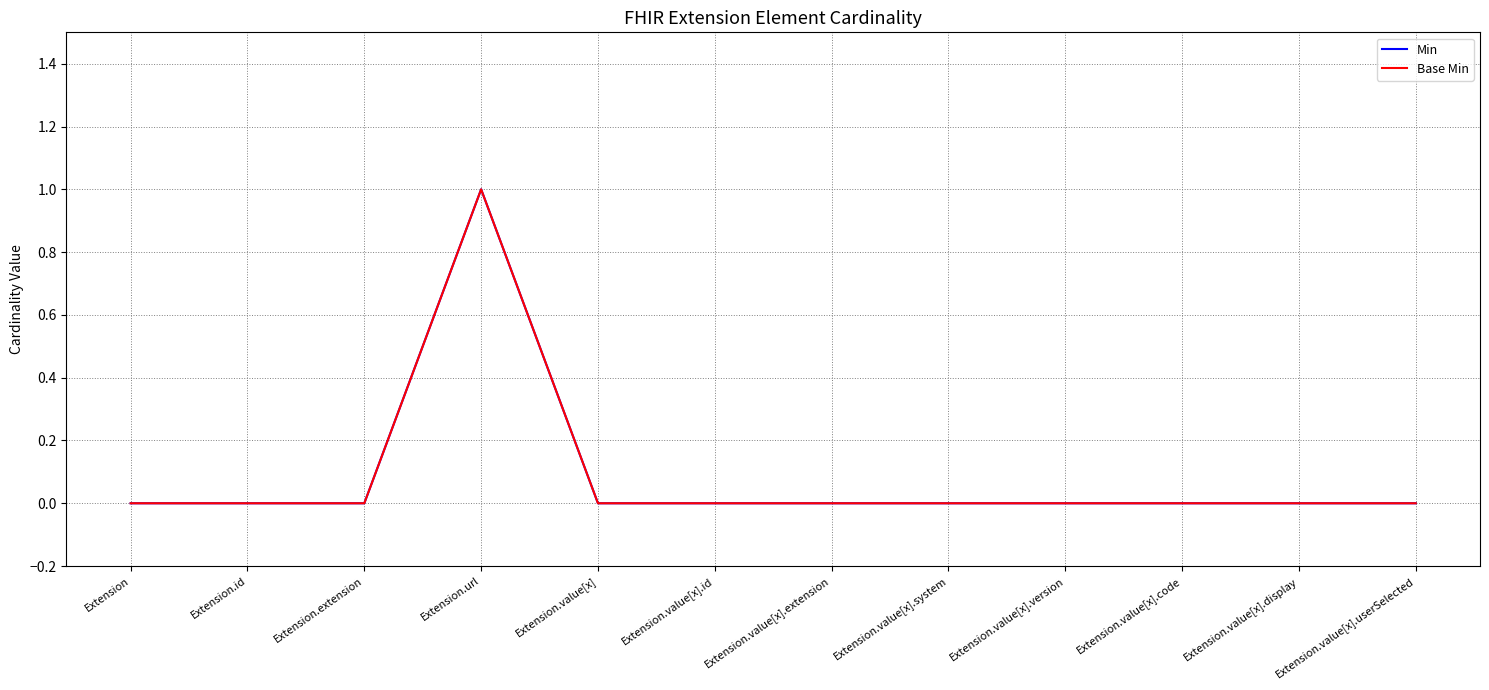

Is this an area chart (filled region under the line)?

No